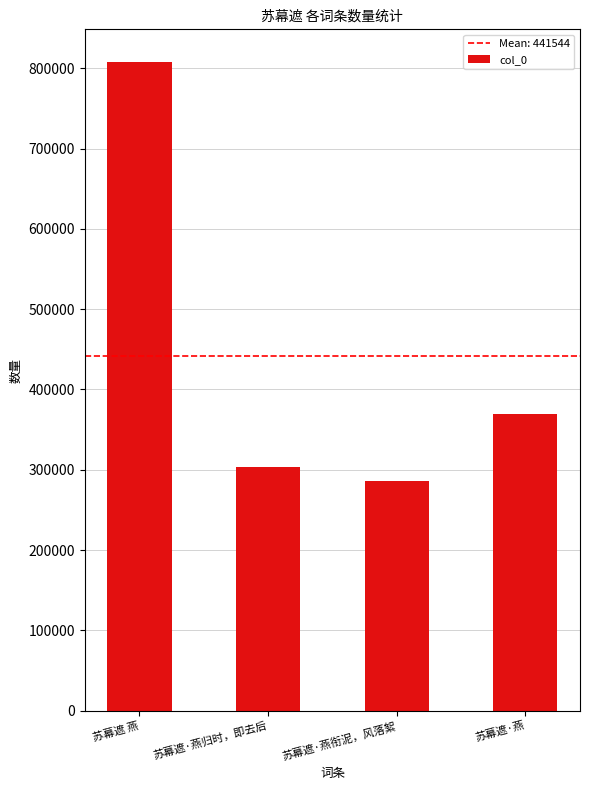

At which category does the chart reach its peak across all series?

苏幕遮 燕